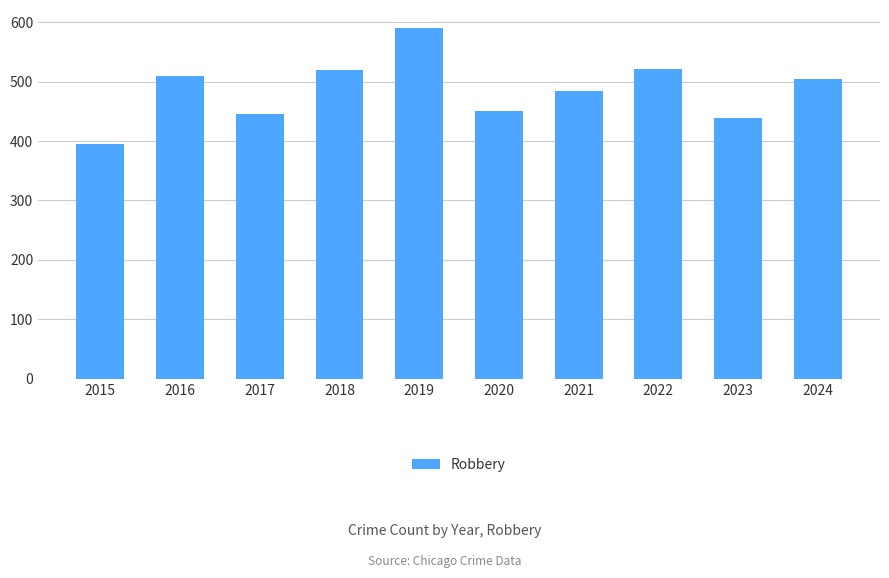

What is the smallest value displayed?

395